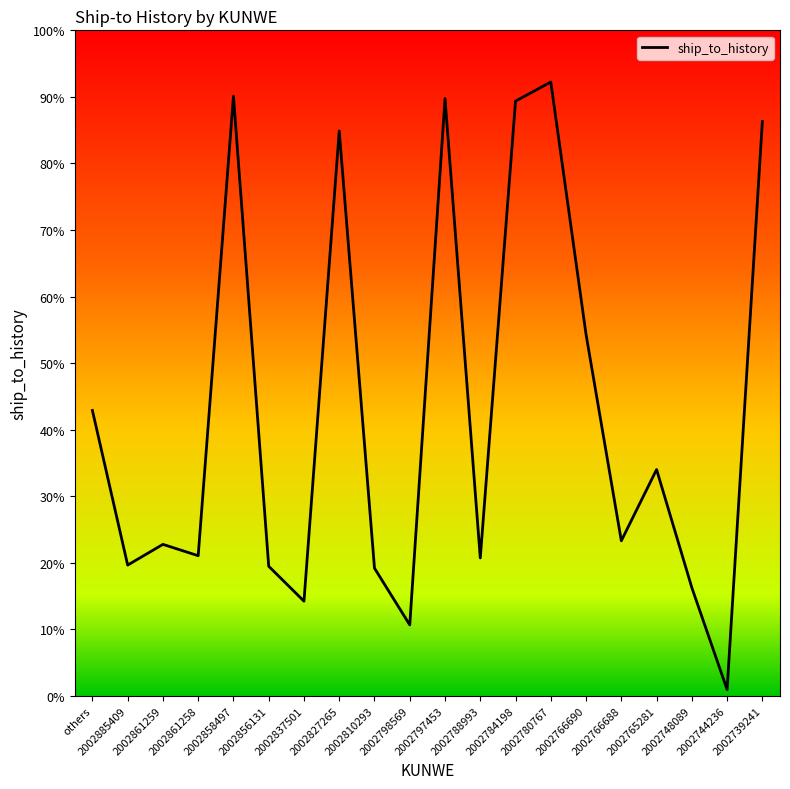

List the labels in order of value, smallest first.

2002744236, 2002798569, 2002837501, 2002748089, 2002810293, 2002856131, 2002885409, 2002788993, 2002861258, 2002861259, 2002766688, 2002765281, others, 2002766690, 2002827265, 2002739241, 2002784198, 2002797453, 2002858497, 2002780767